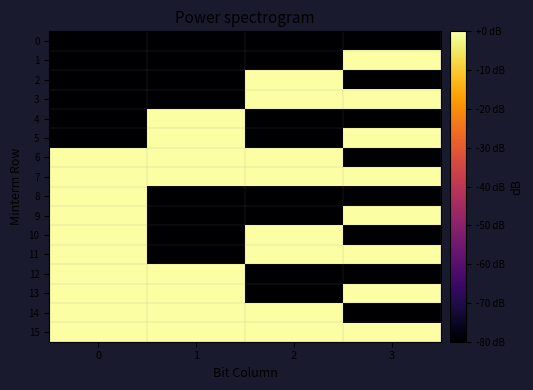

Which label corresponds to the largest value in the chart?

3